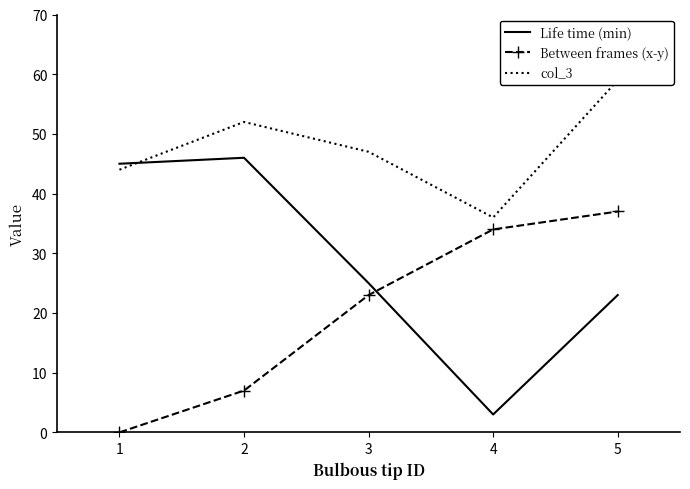

The col_3 series shows 52 at 2. True or false?

True